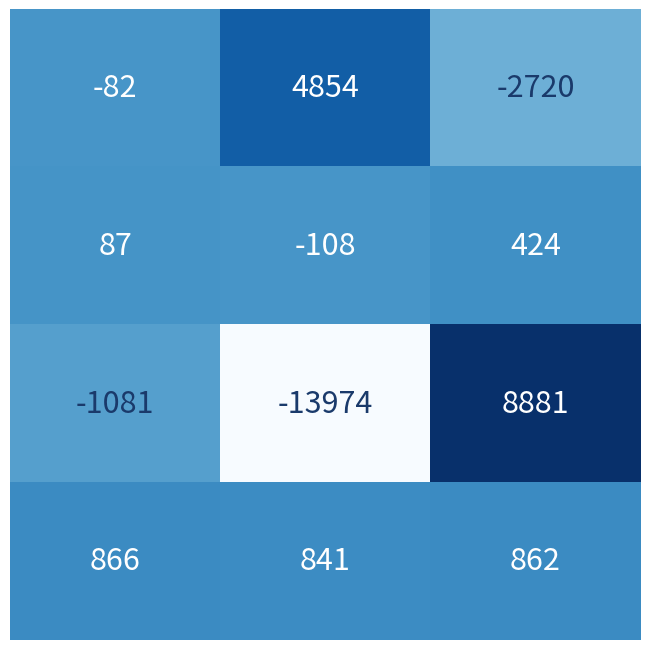

What is the greatest value displayed?

8881